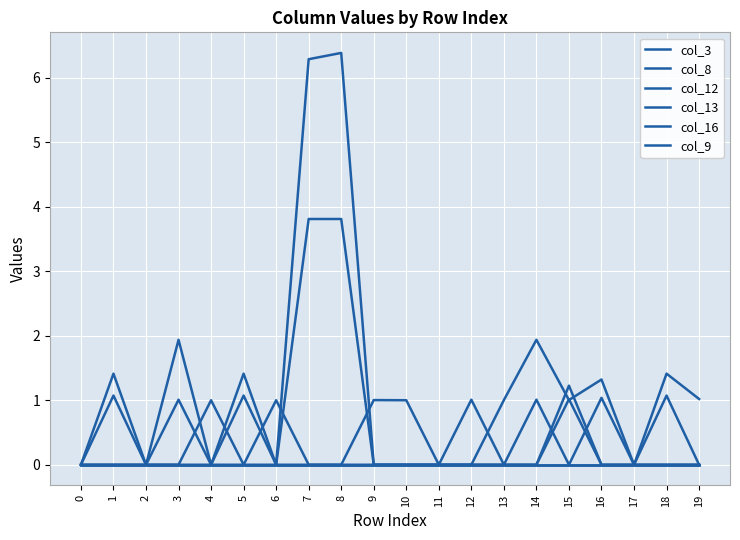

Does the chart display data point markers on the line(s)?

No